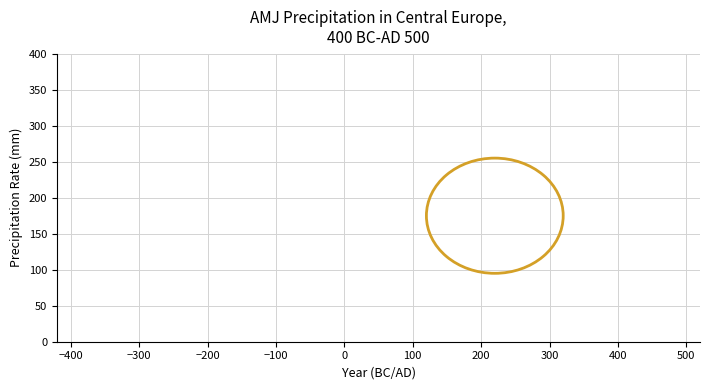

Count the number of categories in the chart.

27